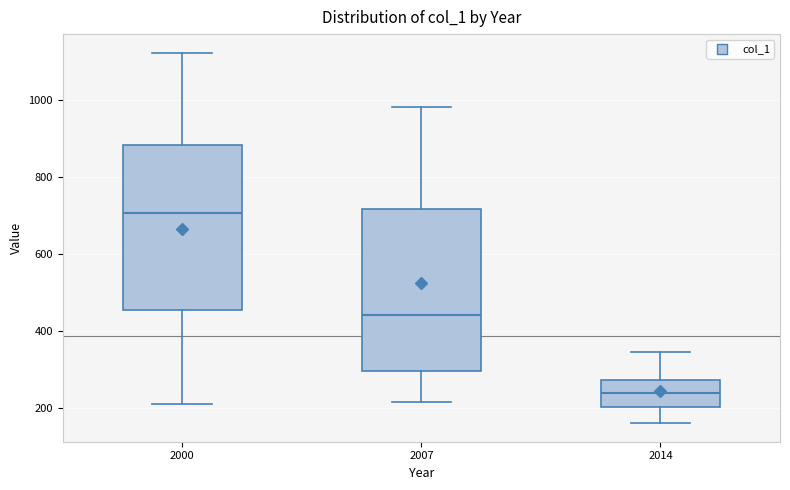

Reading left to right, transcribe this box plot: for each box, give where its median line is, the range the box spans, and where its two whiskers end, as read against the y-axis. The values are not printed on the chart, so give them approximately, as read against the axis.

2000: median 700, box 460 to 880, whiskers 200 to 1120
2007: median 440, box 300 to 720, whiskers 220 to 980
2014: median 240, box 200 to 280, whiskers 160 to 340